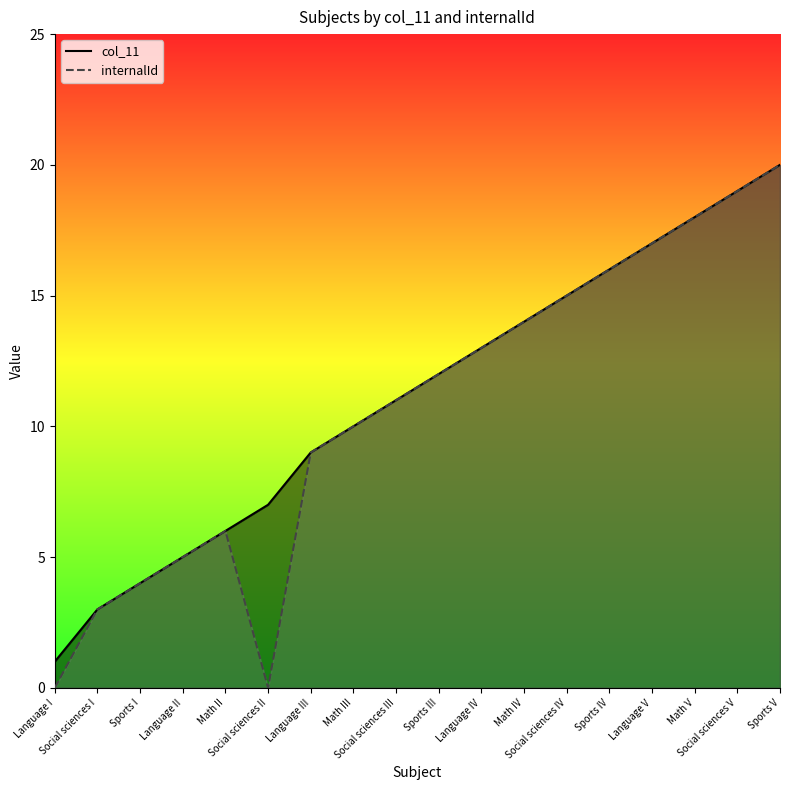

Between Sports V and Social sciences IV, which is larger?

Sports V